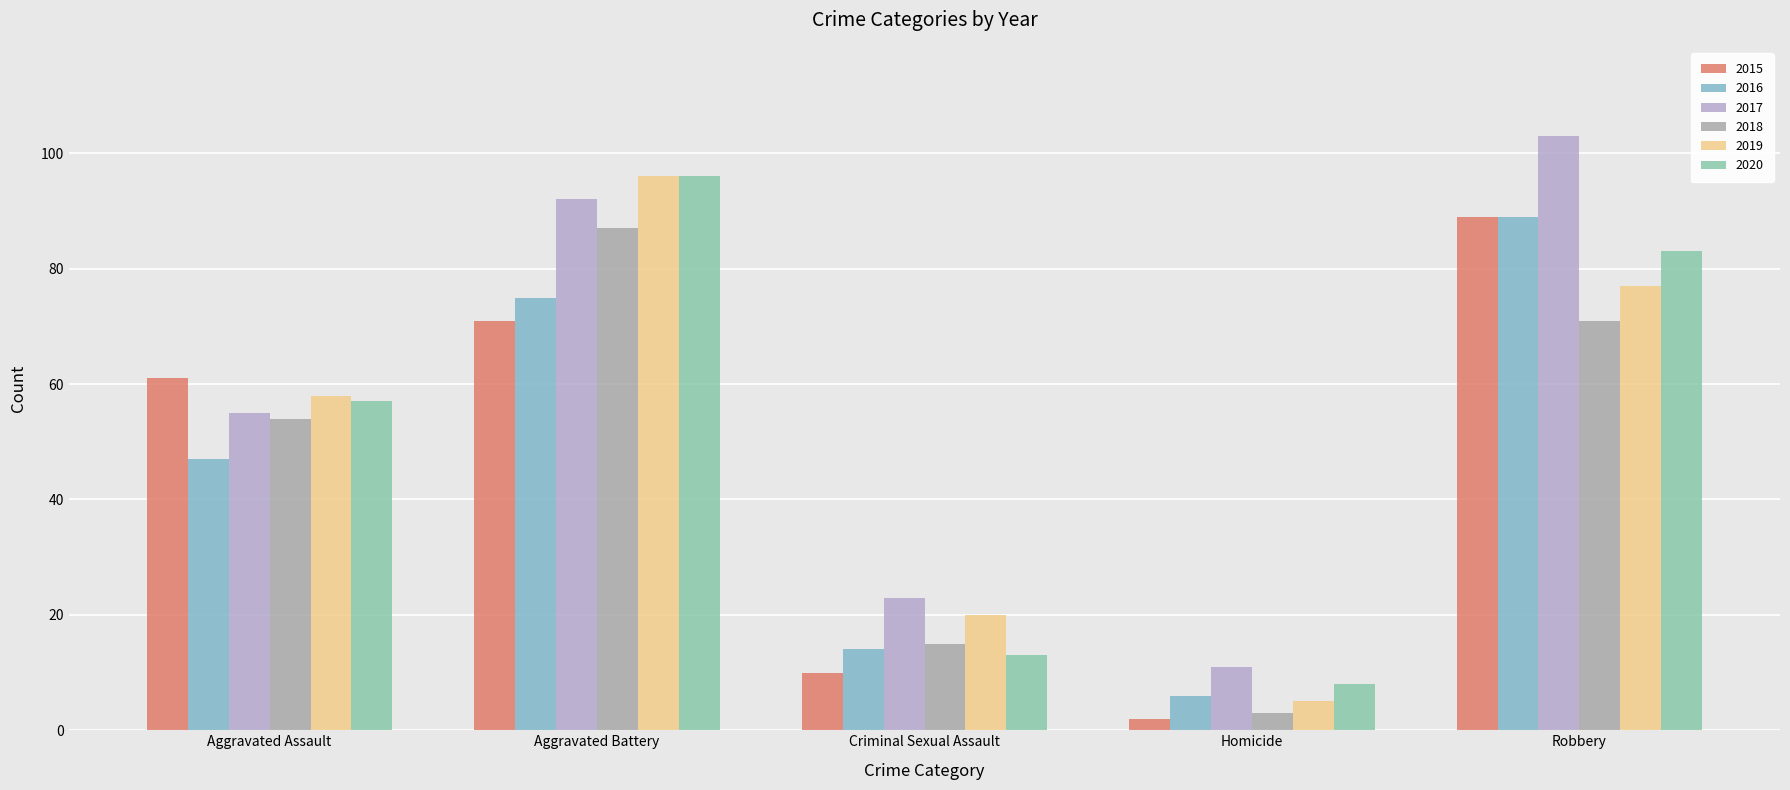

Does the chart contain stacked bars?

No